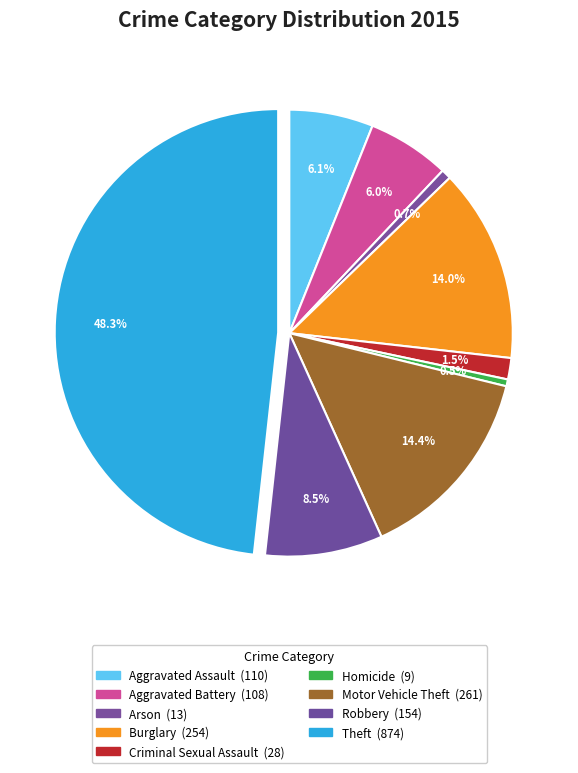

Is there any slice that represents more than half of the pie?

No